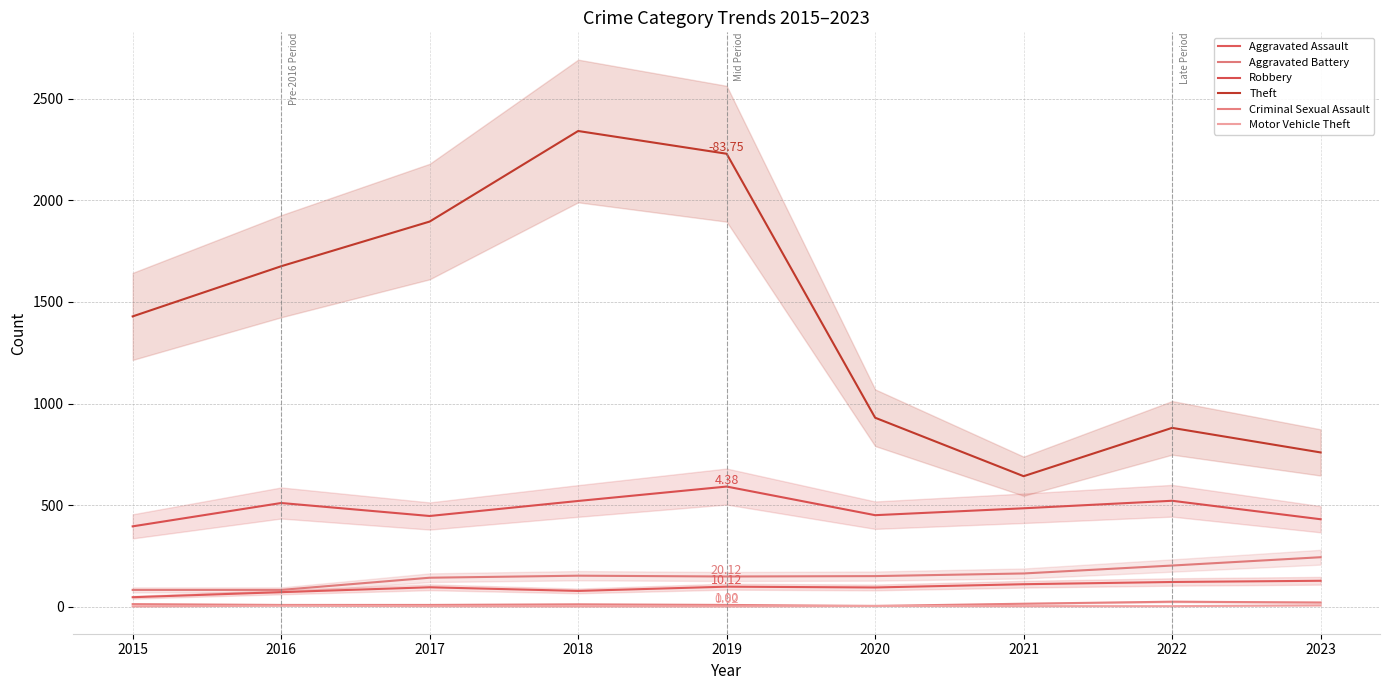

What is the value of the Aggravated Assault point at the 4th from the left?

77